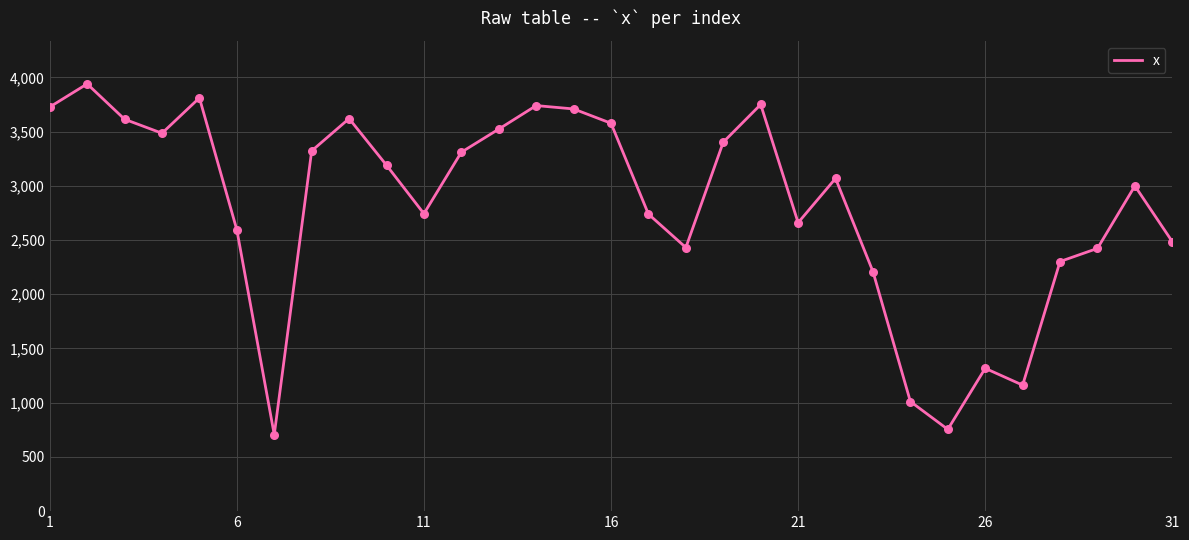

What is the difference between the maximum and minimum values?

3235